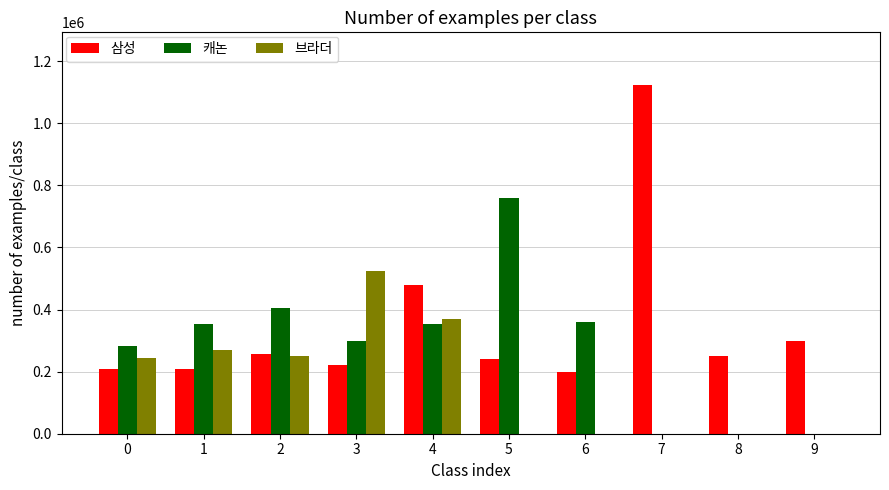

What is the total value across all series at 2?

908980